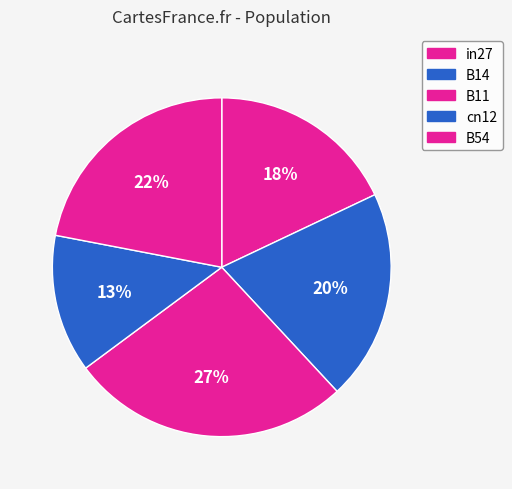

What is the smallest slice in the pie chart?

cn12